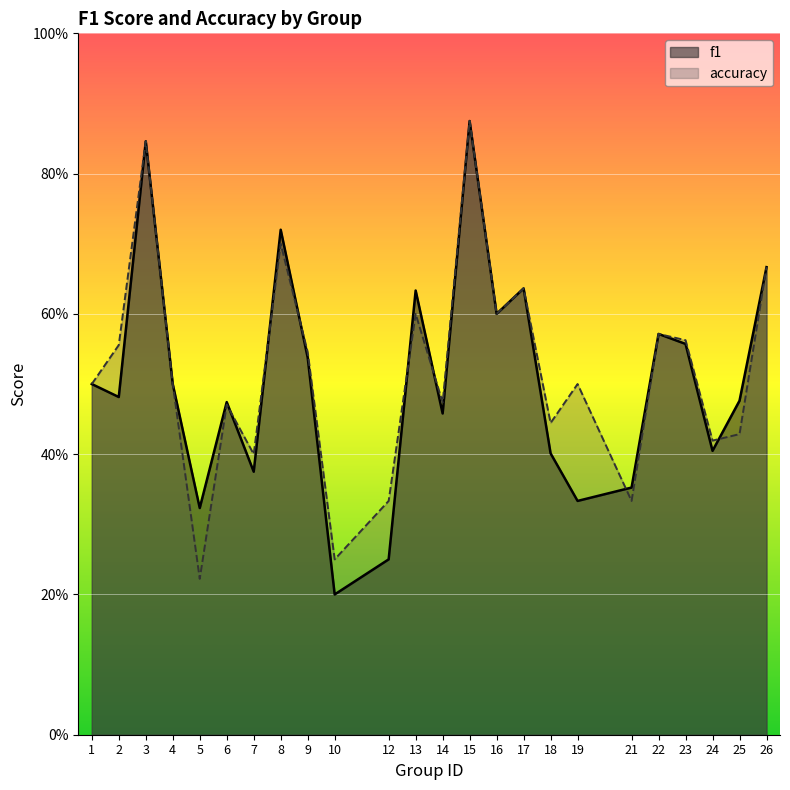

Which series ends up on top after the final intersection of accuracy and f1?

f1